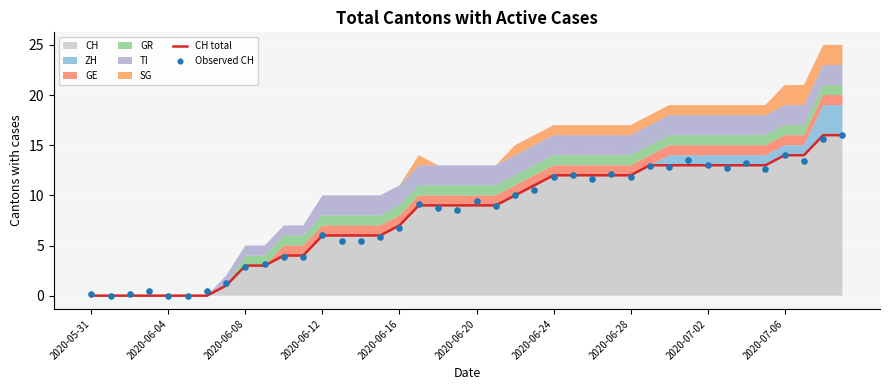

Which series contains the highest Y value?

Observed CH